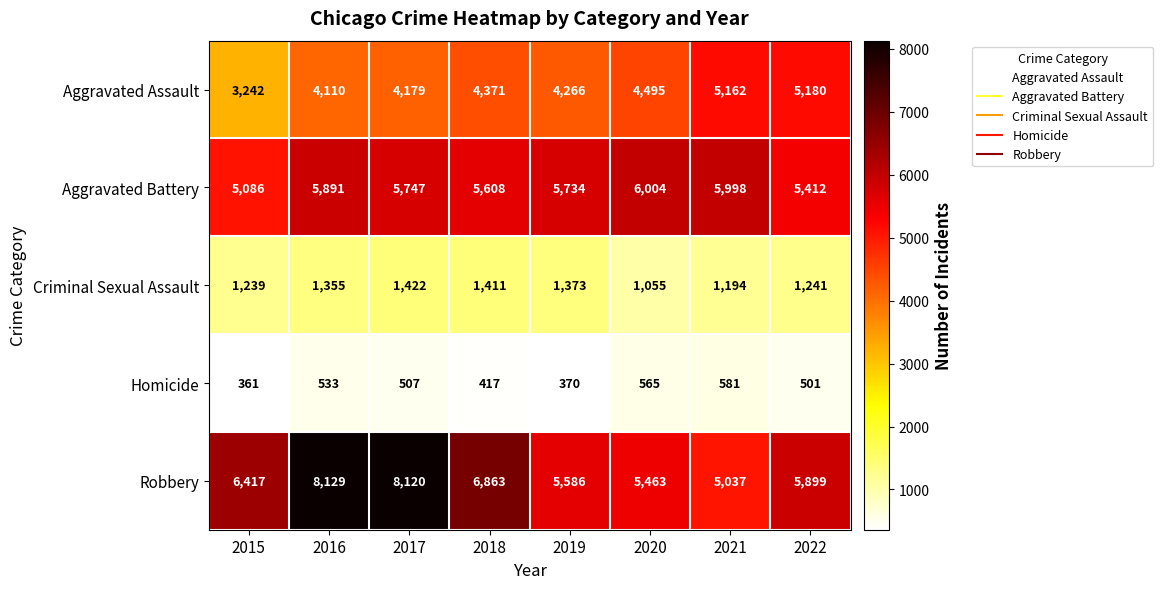

List the series in order of their peak value, lowest first.

Homicide, Criminal Sexual Assault, Aggravated Assault, Aggravated Battery, Robbery